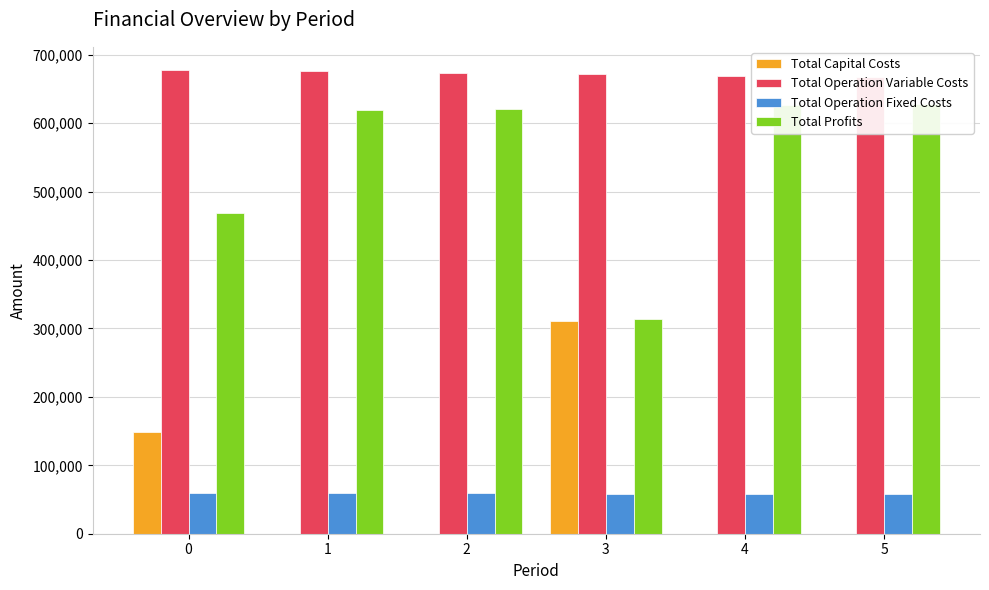

Which series has the widest spread of values?

Total Profits